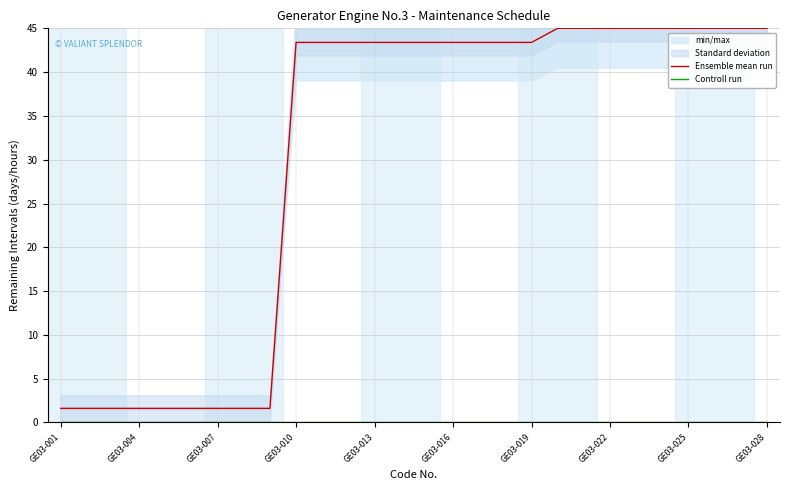

The value of Controll run at 13 is 0.0. True or false?

True